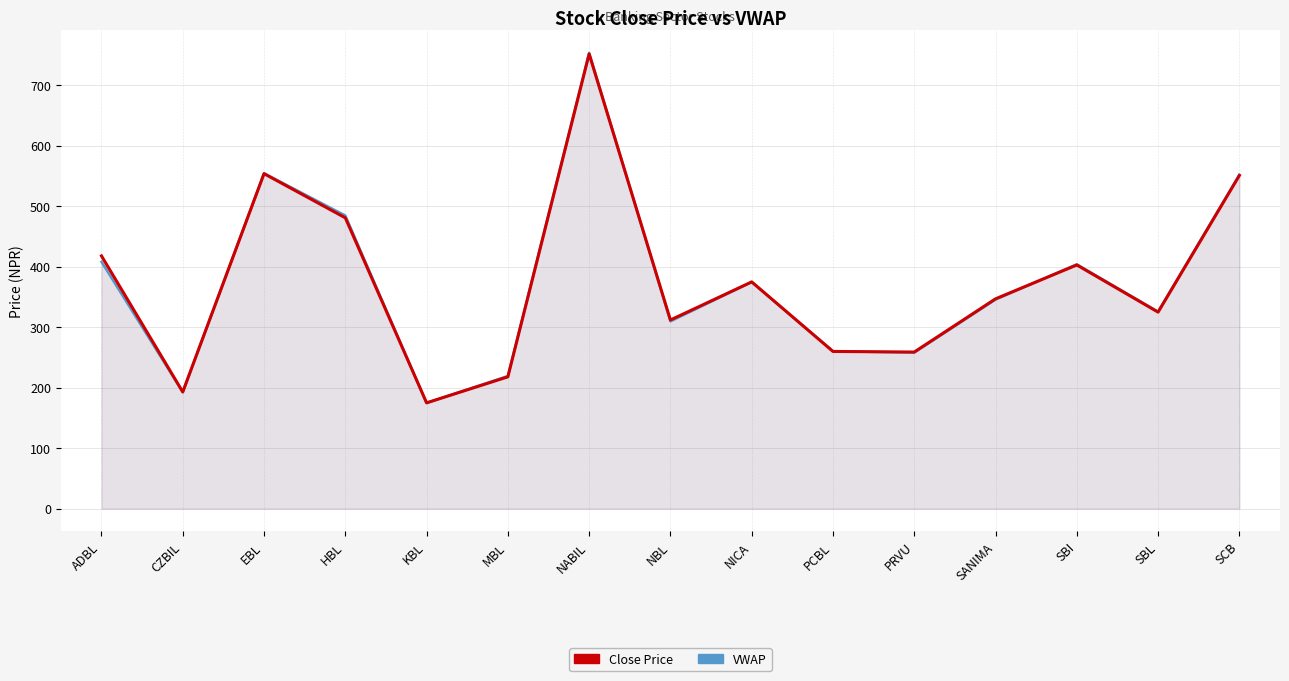

Reading left to right, what are all the values shown in this chart?

Close Price: ADBL=418.0	CZBIL=193.0	EBL=554.0	HBL=481.0	KBL=175.0	MBL=218.0	NABIL=752.0	NBL=312.0	NICA=375.0	PCBL=260.0	PRVU=259.0	SANIMA=347.0	SBI=403.0	SBL=325.0	SCB=551.0
VWAP: ADBL=408.2	CZBIL=192.7	EBL=554.7	HBL=484.8	KBL=174.8	MBL=219.4	NABIL=753.8	NBL=309.8	NICA=374.8	PCBL=260.4	PRVU=258.1	SANIMA=345.8	SBI=404.1	SBL=325.7	SCB=552.1